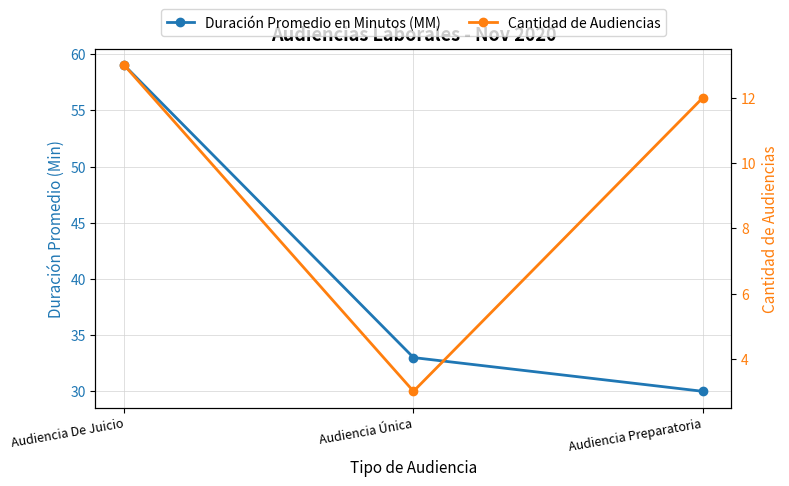

What is the average value of the Cantidad de Audiencias series?

9